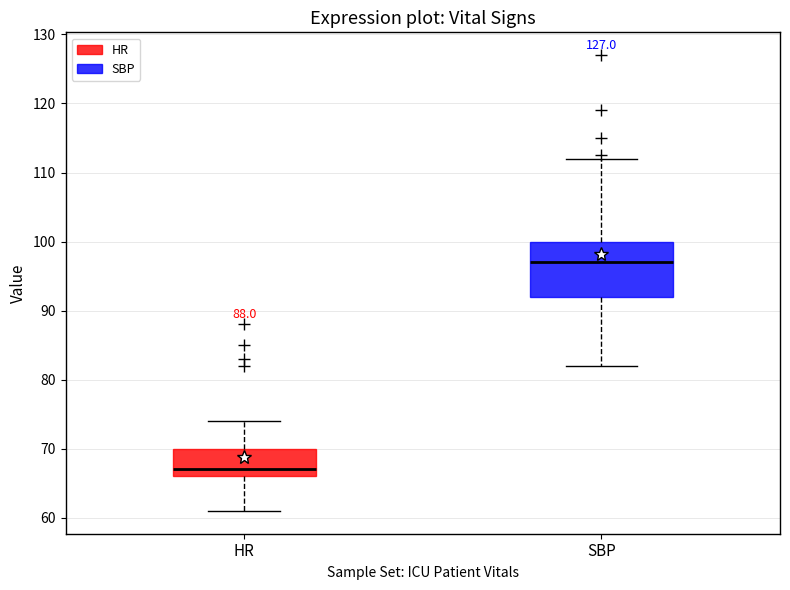

Which box's median line is the lowest?

HR